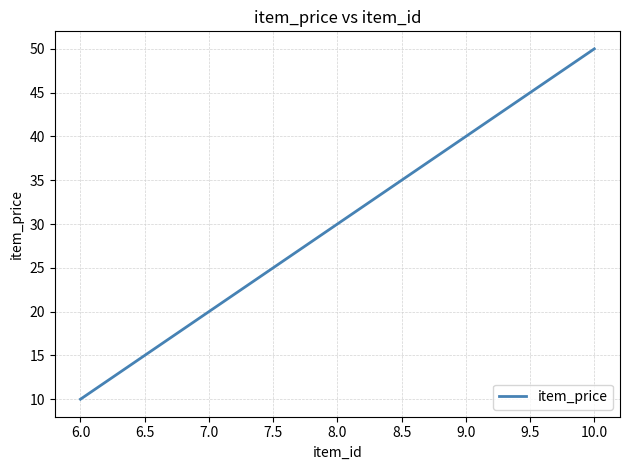

At which category does the chart reach its peak across all series?

10.0